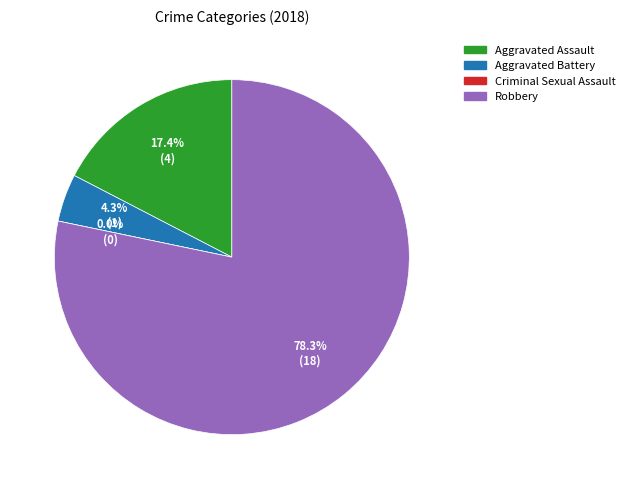

The Robbery slice represents 72% of the pie. True or false?

False